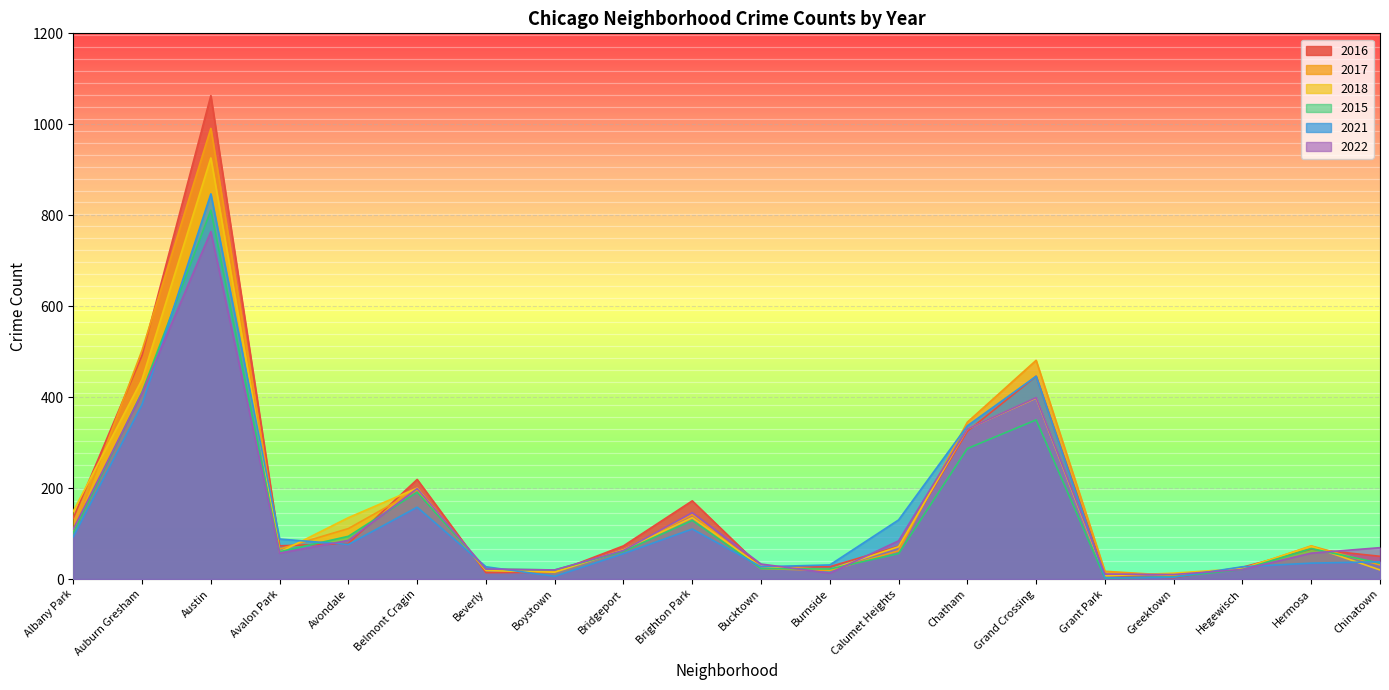

Reading left to right, transcribe all the data shown in this chart.

2016: 134	492	1063	73	78	219	14	15	73	172	26	27	72	325	446	8	3	26	66	50
2017: 104	503	991	66	111	196	19	17	64	142	23	19	62	345	481	17	8	22	73	31
2018: 149	439	926	59	135	200	19	15	64	135	27	21	71	330	398	7	13	23	72	20
2015: 102	411	811	60	94	191	22	20	61	129	23	22	56	287	350	2	5	21	67	35
2021: 93	384	847	88	76	158	27	6	56	110	27	31	130	337	446	3	4	27	35	38
2022: 110	409	764	57	85	199	22	20	63	146	33	13	84	330	399	11	10	21	57	69